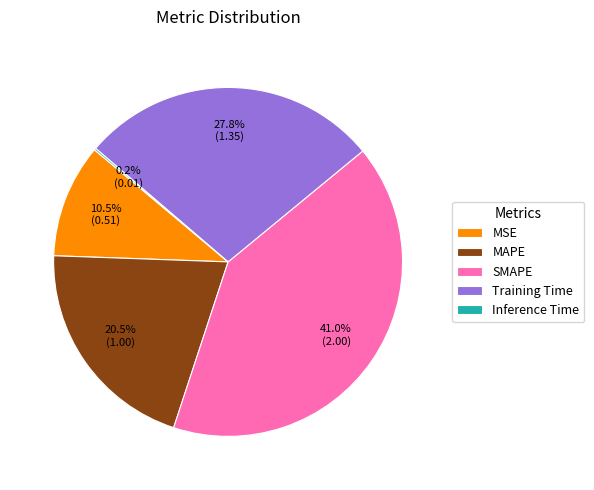

What portion of the pie excludes MAPE?

79.5%